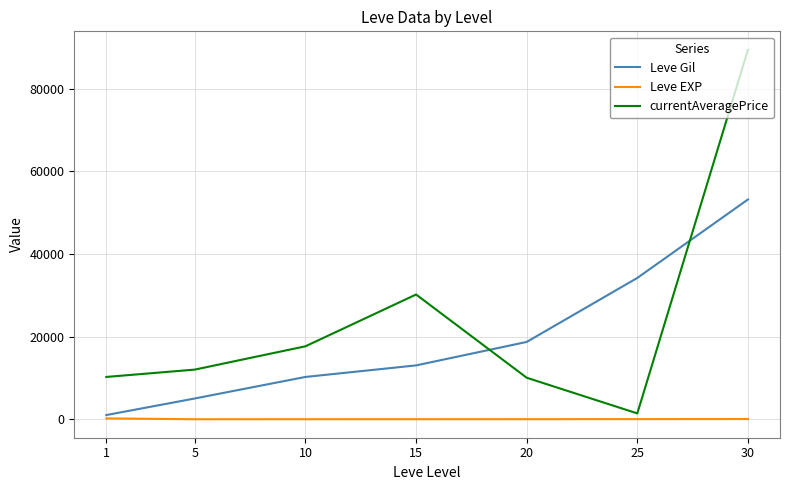

After their last crossing, which series has the higher values: currentAveragePrice or Leve Gil?

currentAveragePrice